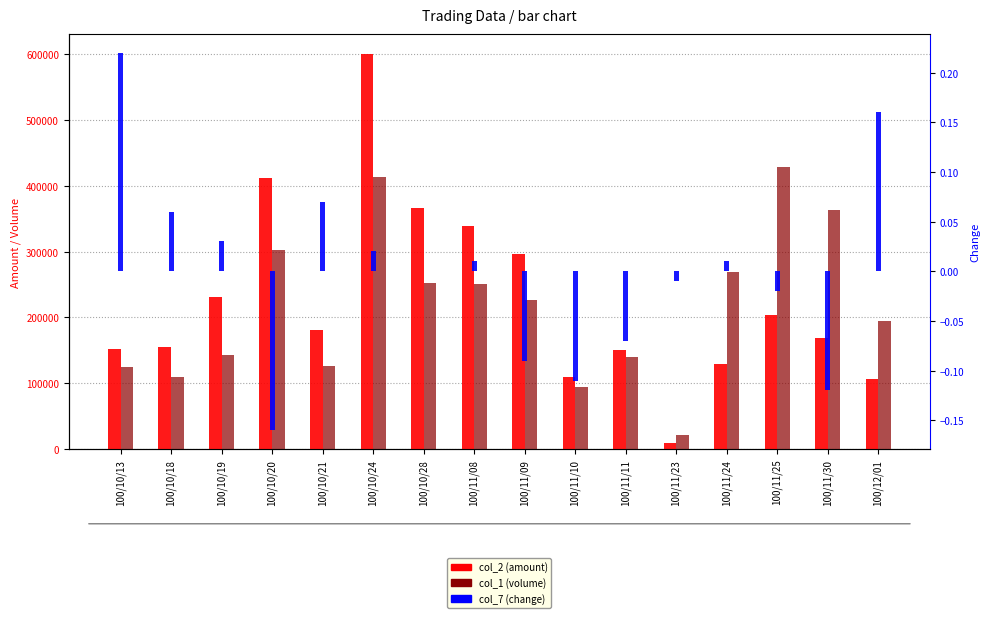

What is the sum of all col_1 (volume) values?

3460000.0